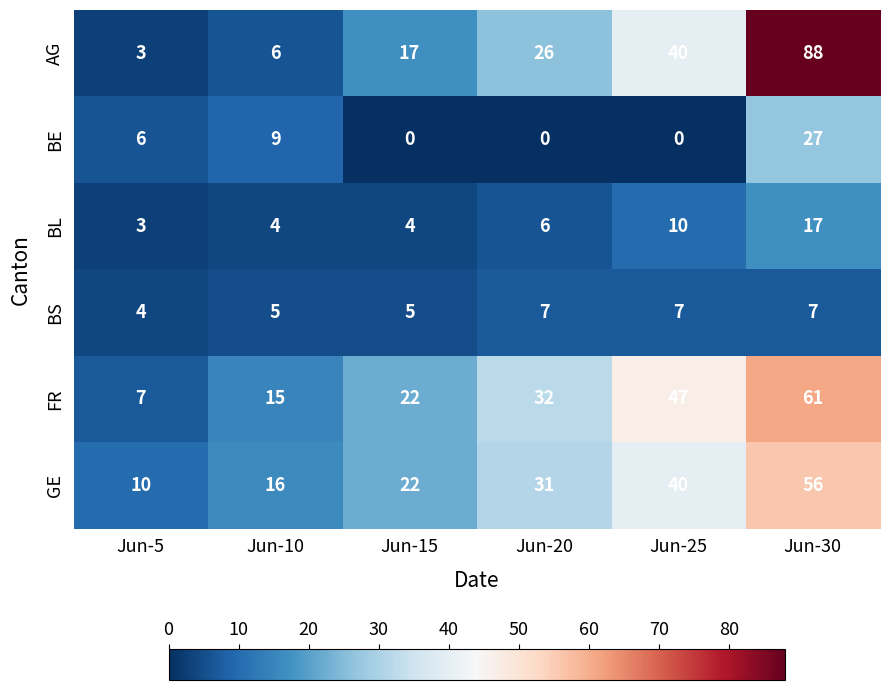

Which series has the largest total across all categories?

FR